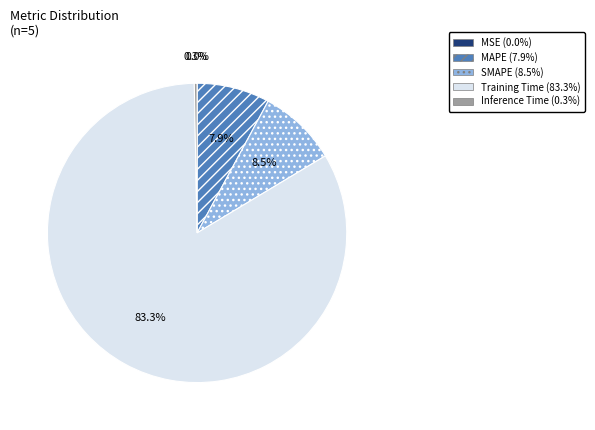

What is the majority slice?

Training Time